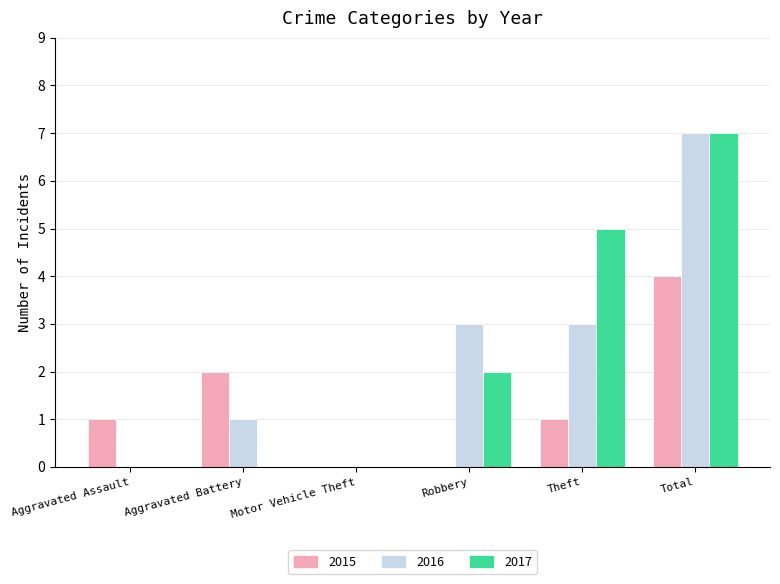

Is it true that 2017 equals -2 at Aggravated Assault?

False